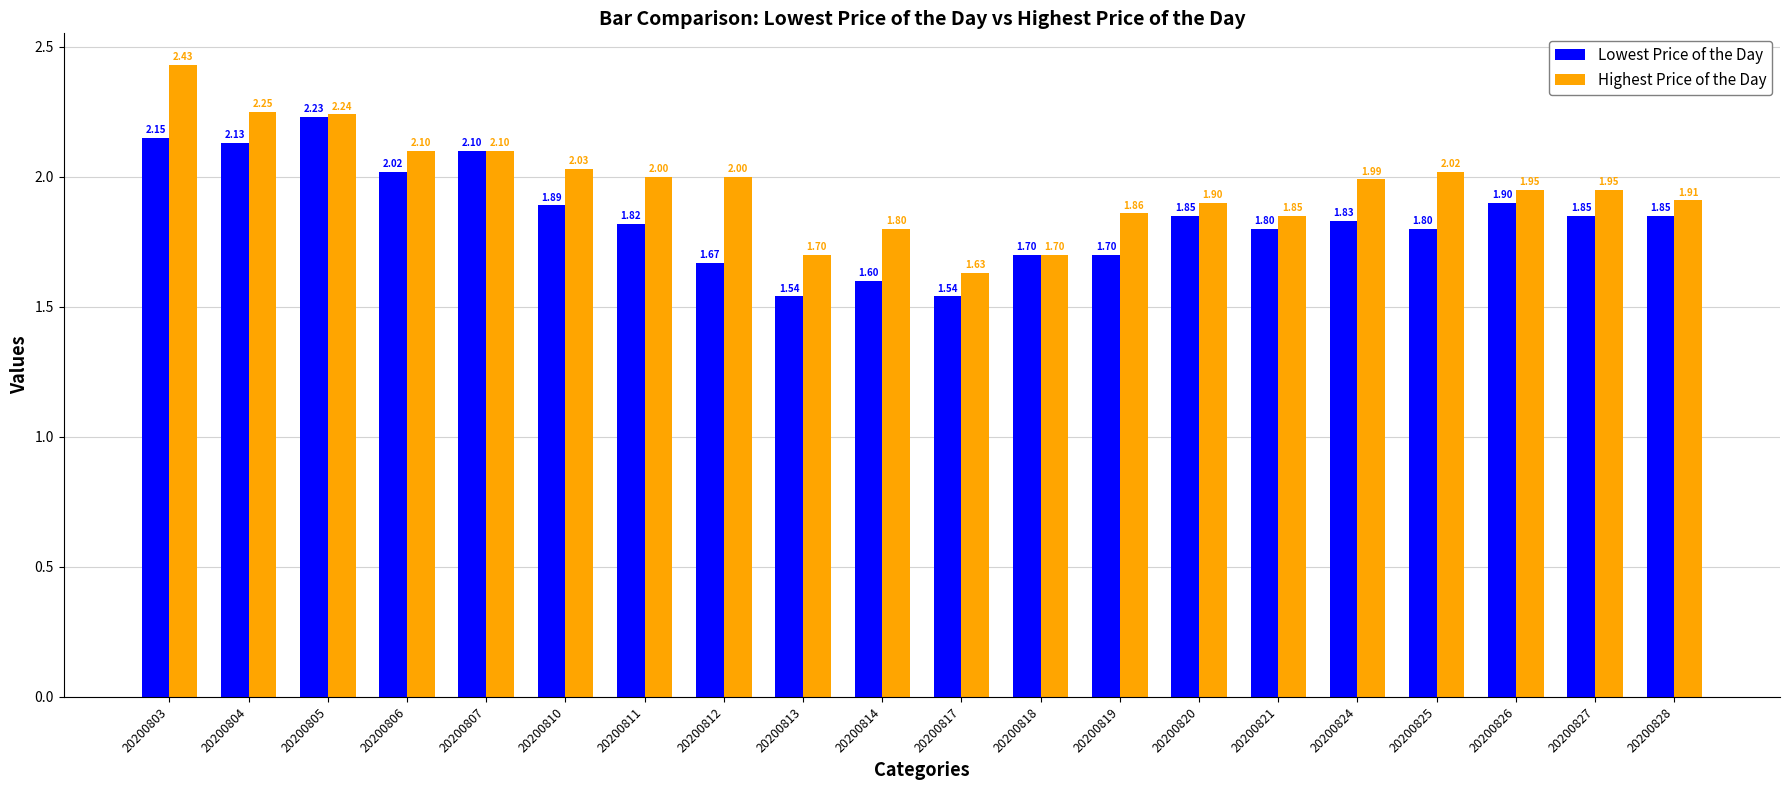

What is the difference between the maximum and minimum values in the Lowest Price of the Day series?

0.7